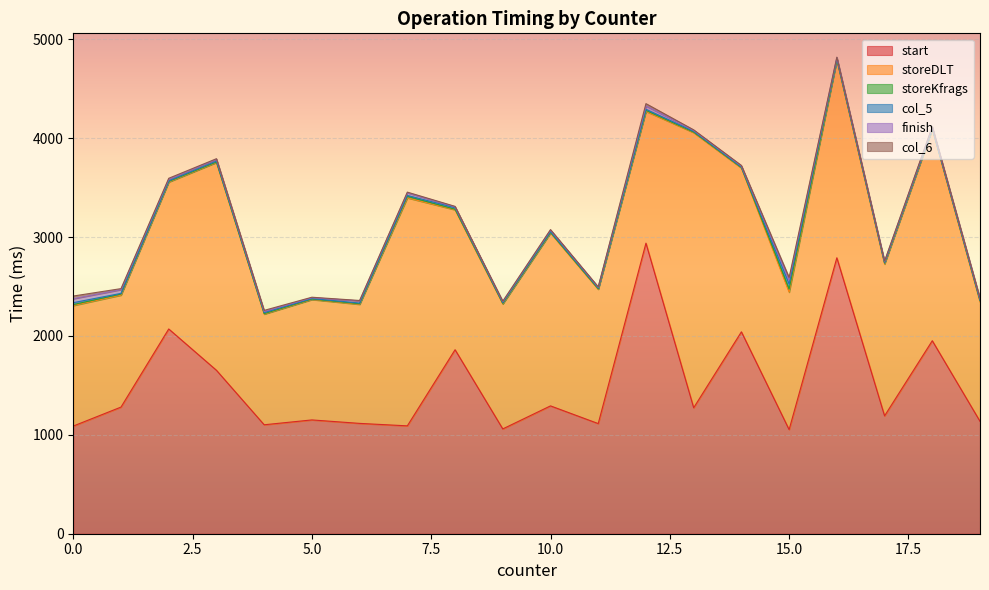

The storeKfrags series shows 7 at 16. True or false?

False